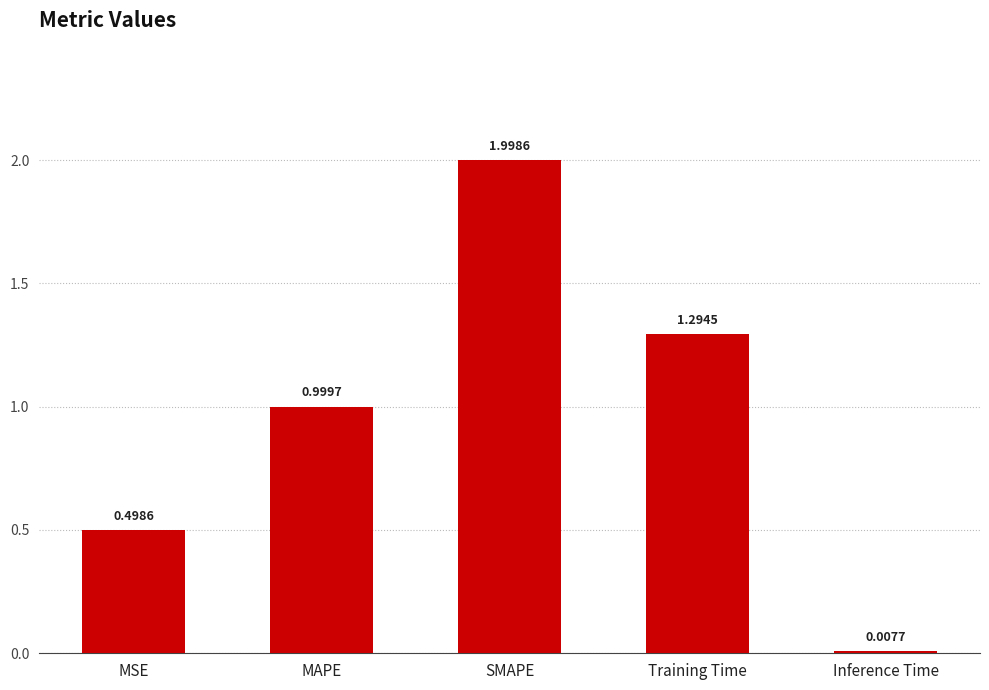

True or false: the data shows 0.9 at SMAPE.

False